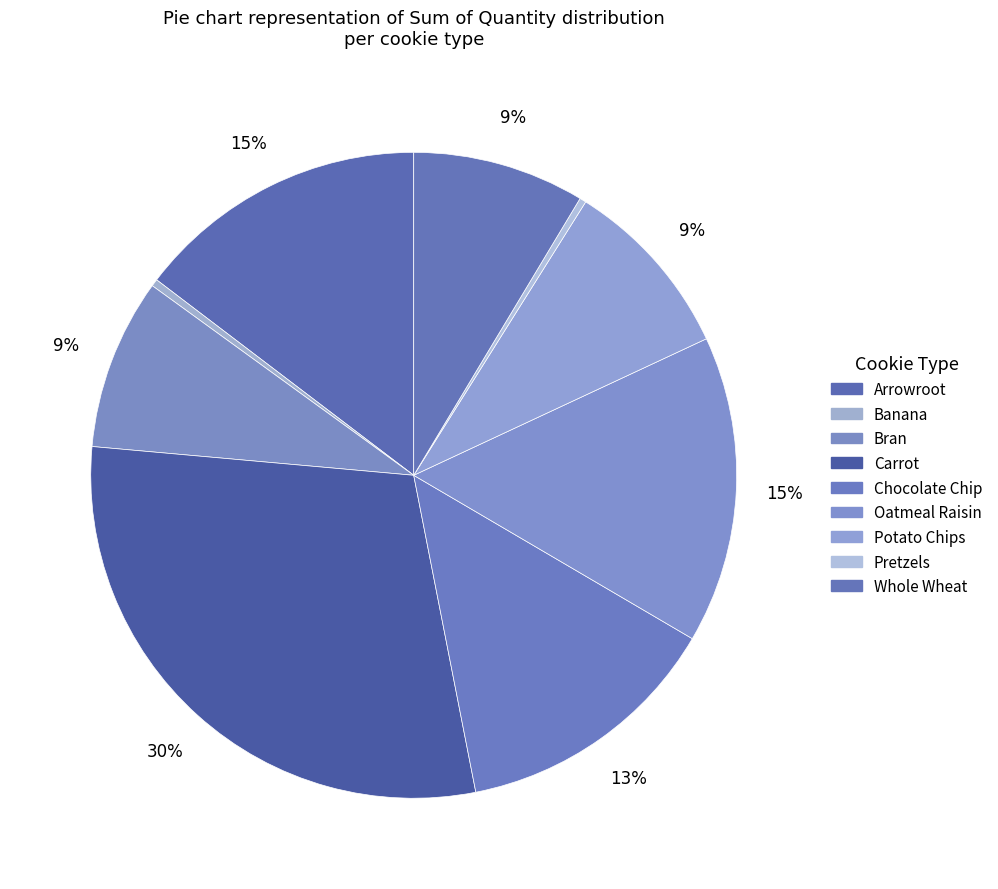

Count the number of slices in the pie.

9